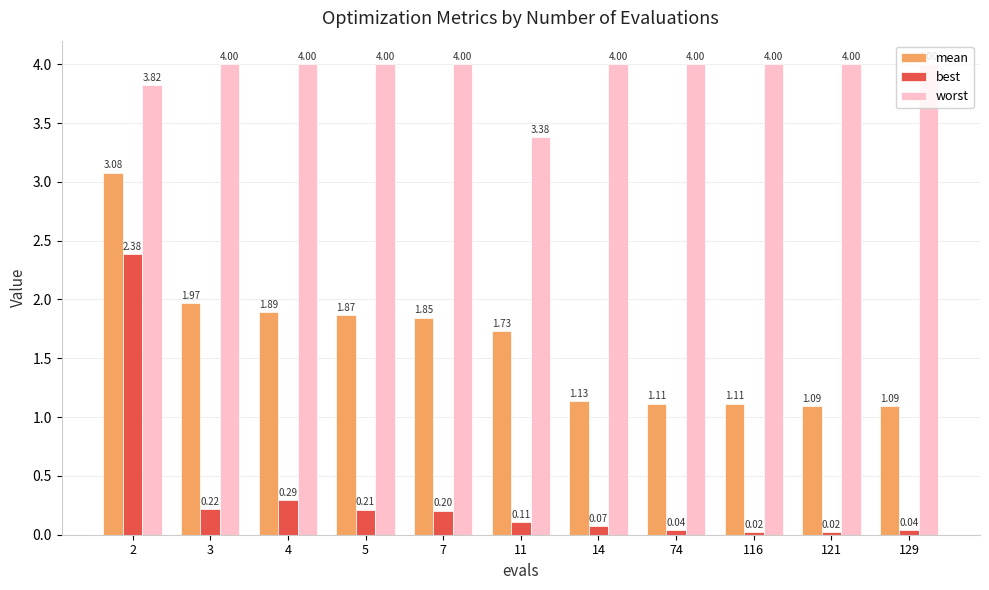

What is the value of the worst bar at the 9th from the left?

4.0